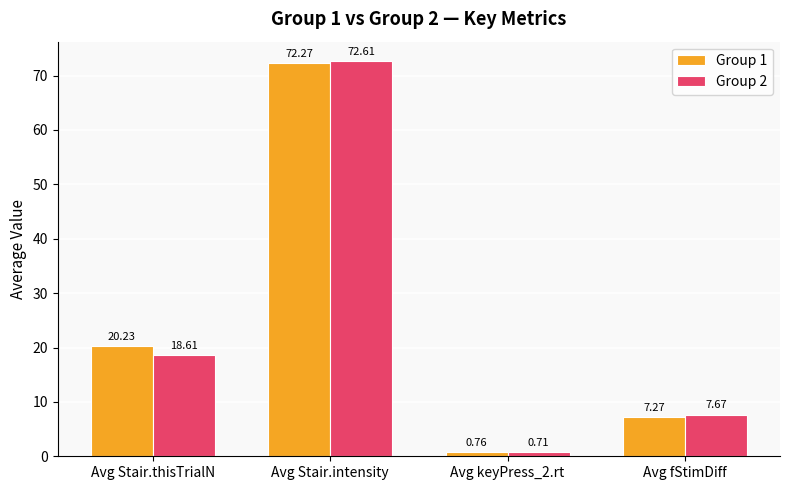

Is it true that Group 2 equals 18.6 at Avg Stair.thisTrialN?

True